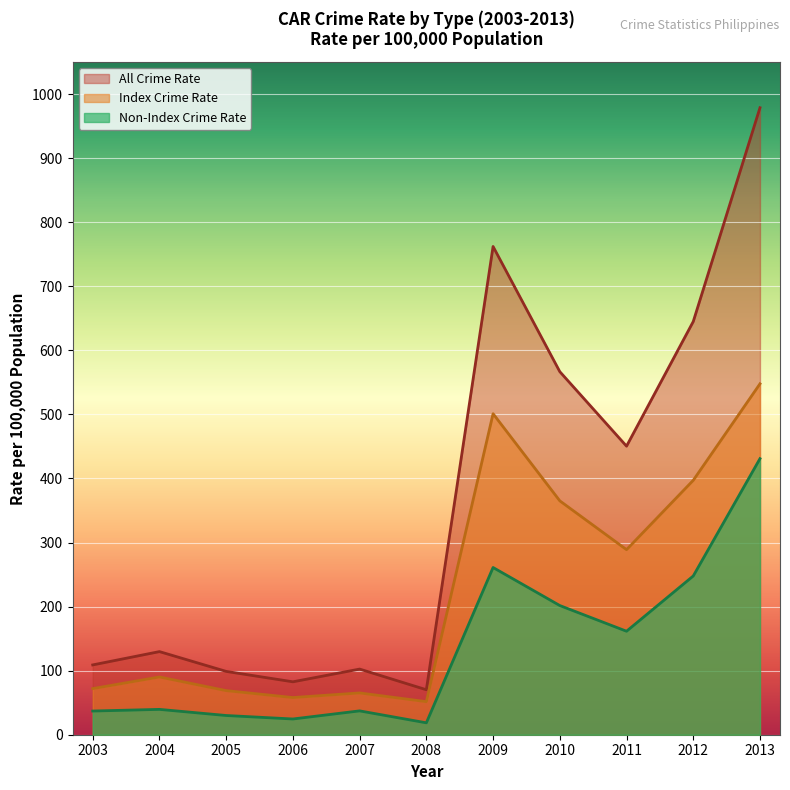

Where is Index Crime Rate nearest to the value 299?

2011